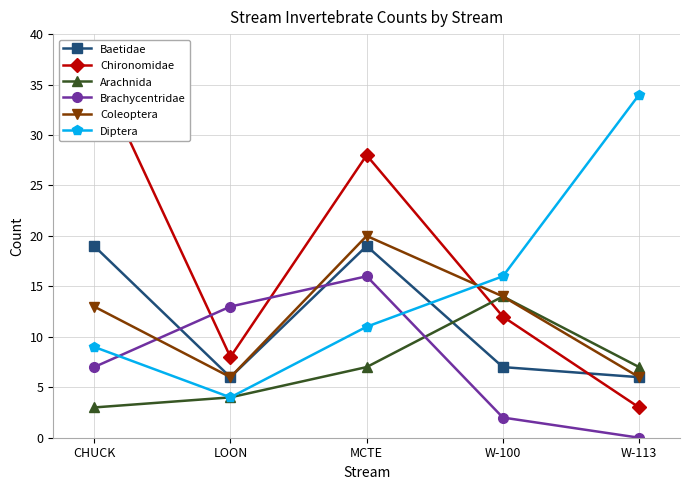

The value of Chironomidae at CHUCK is 61. True or false?

False